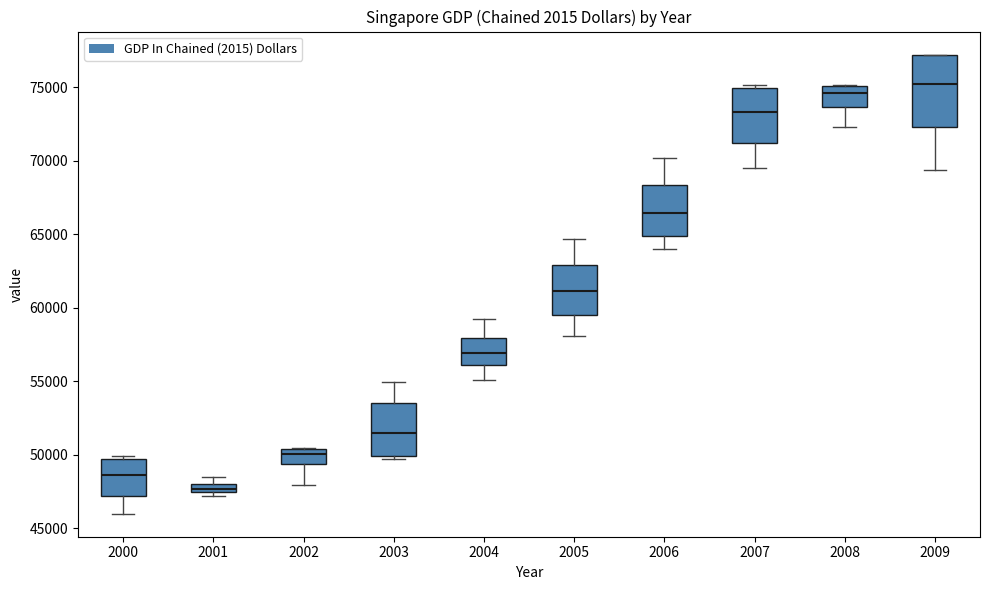

Where does the lower whisker of the box at x = 2005 end on the y-axis? The values are not printed on the chart, so give them approximately, as read against the axis.

58000